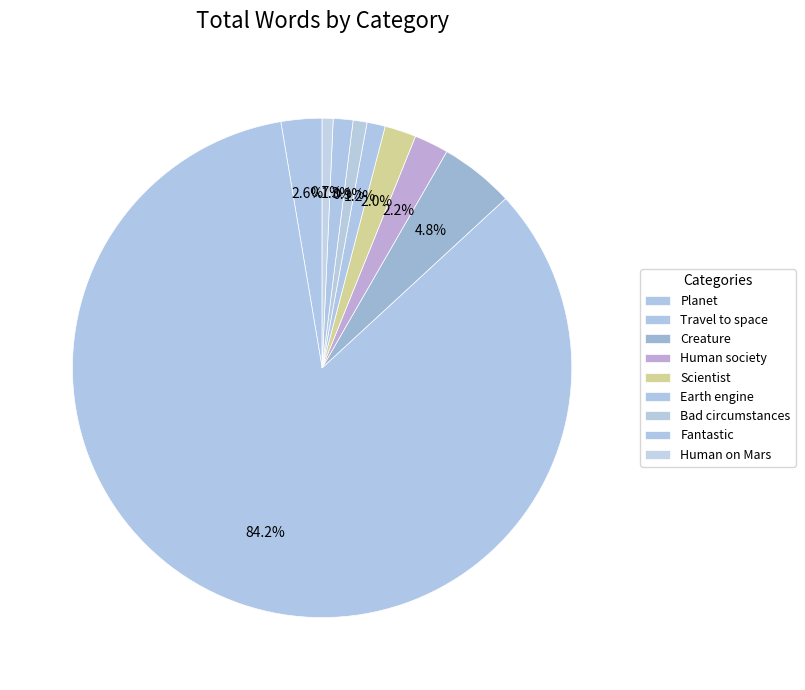

Does any single category account for the majority?

Yes